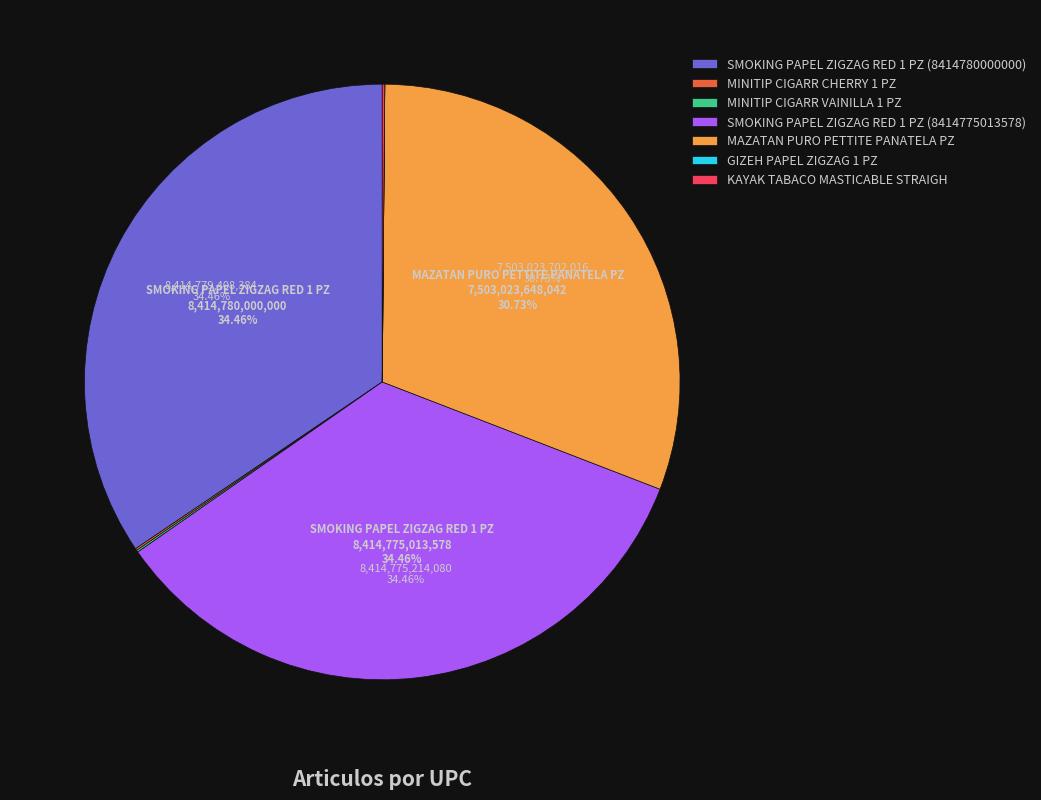

Does MAZATAN PURO PETTITE PANATELA PZ account for over 50% of the chart?

No